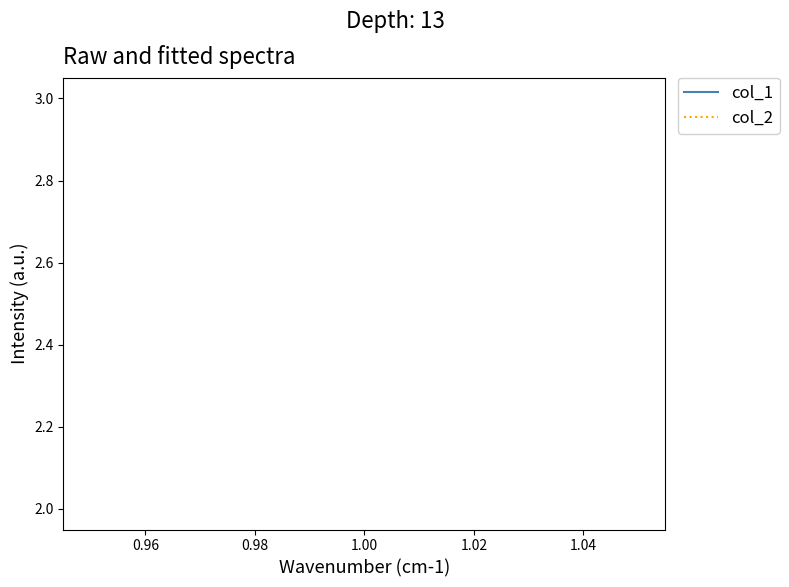

Which series has the largest total across all categories?

col_2